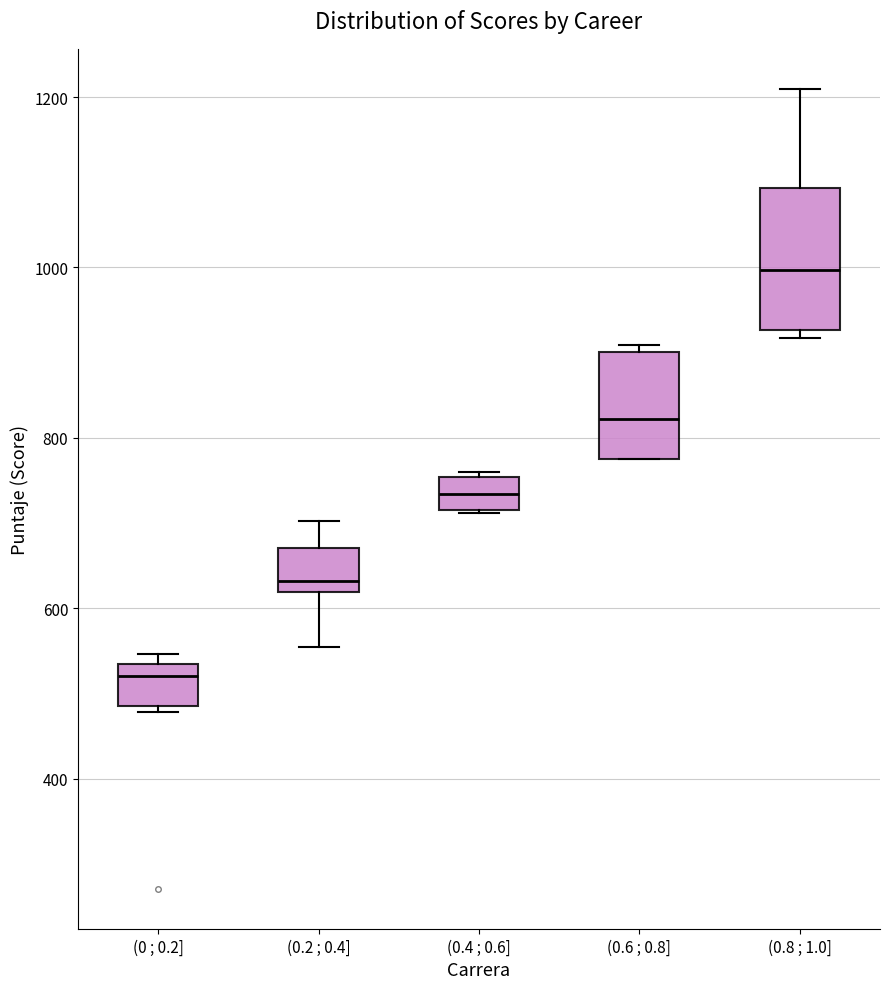

Comparing the boxes themselves (not the whiskers), which one is the tallest?

(0.8 ; 1.0]